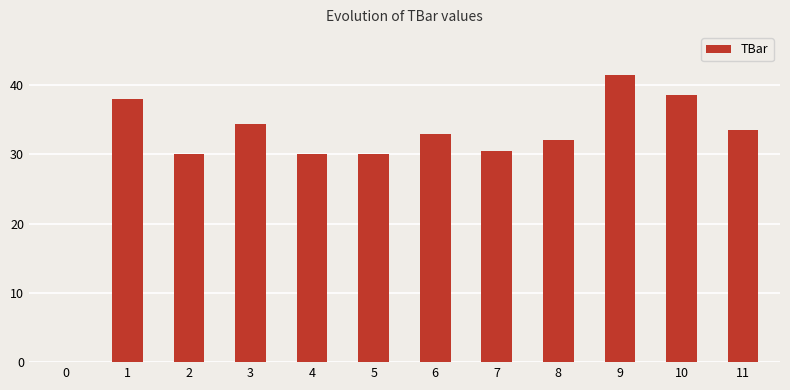

The chart shows a value of 38.6 at 10. True or false?

True